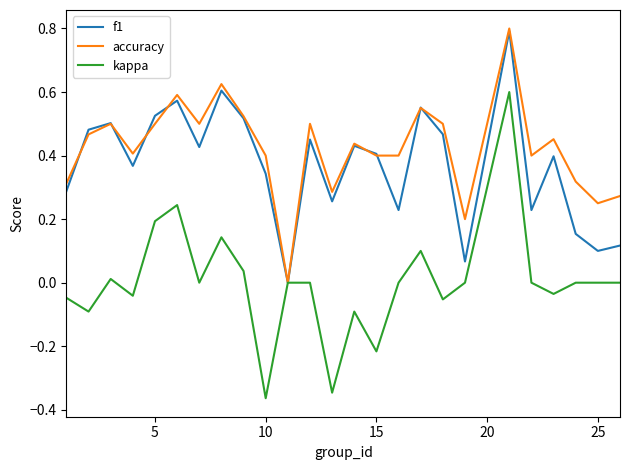

Which series has the largest total across all categories?

accuracy